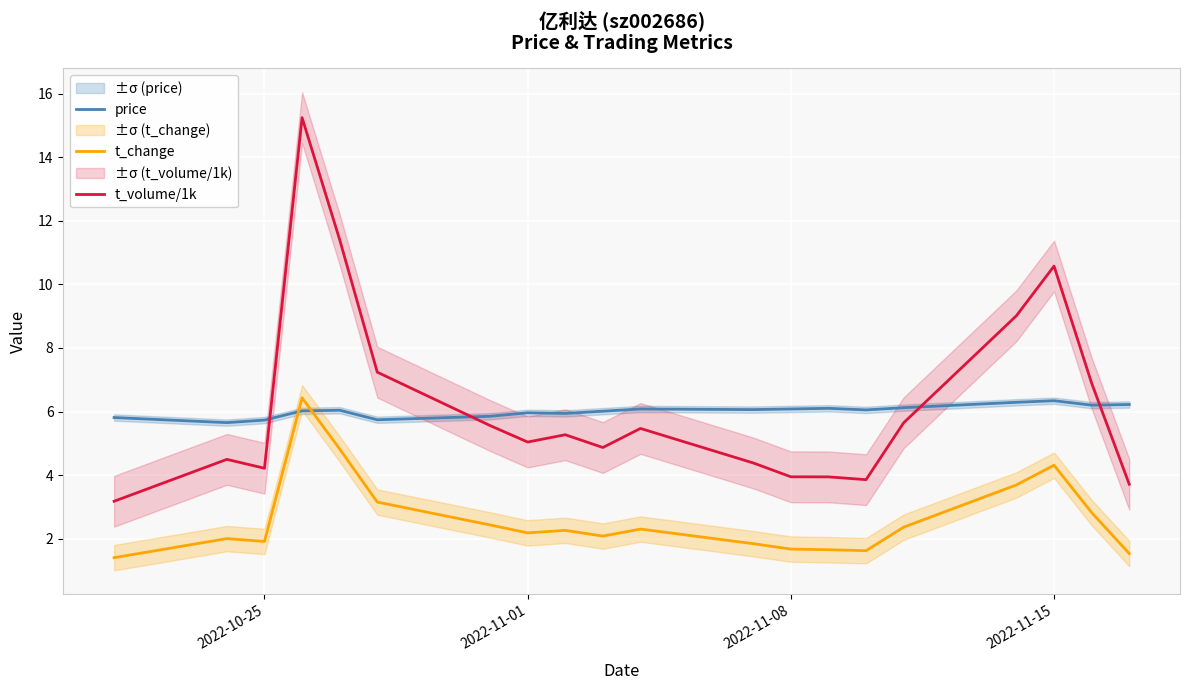

True or false: t_volume/1k and t_change intersect in this chart.

False